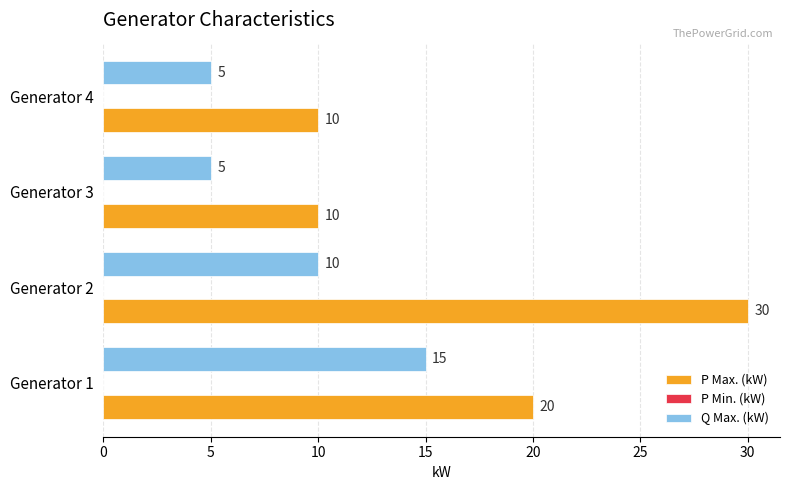

What is the total value across all series at Generator 4?

15